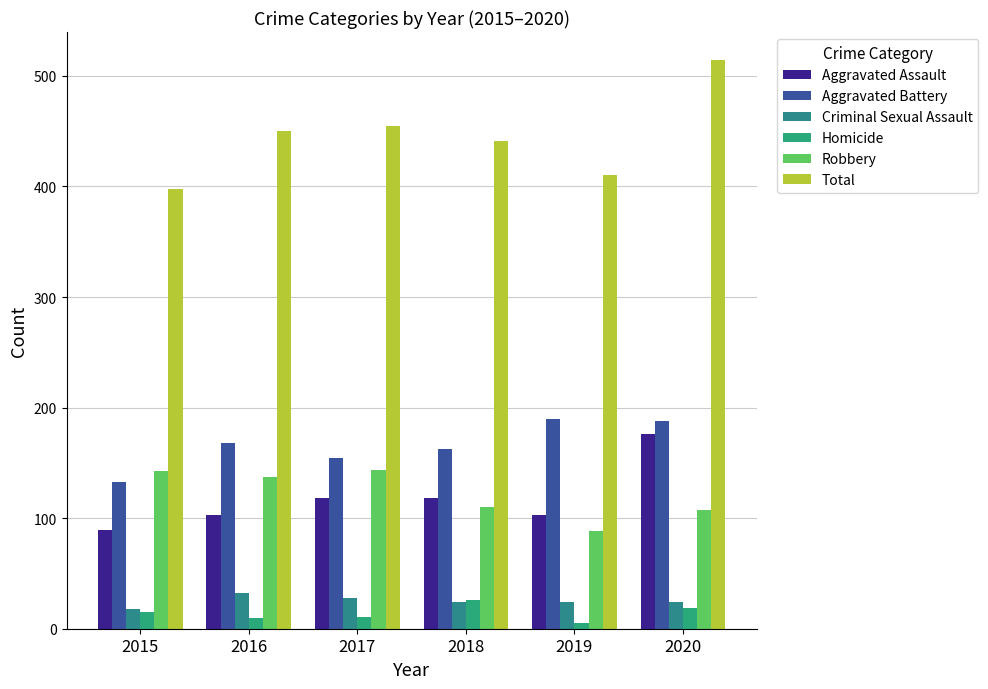

What is the minimum value for Homicide?

5